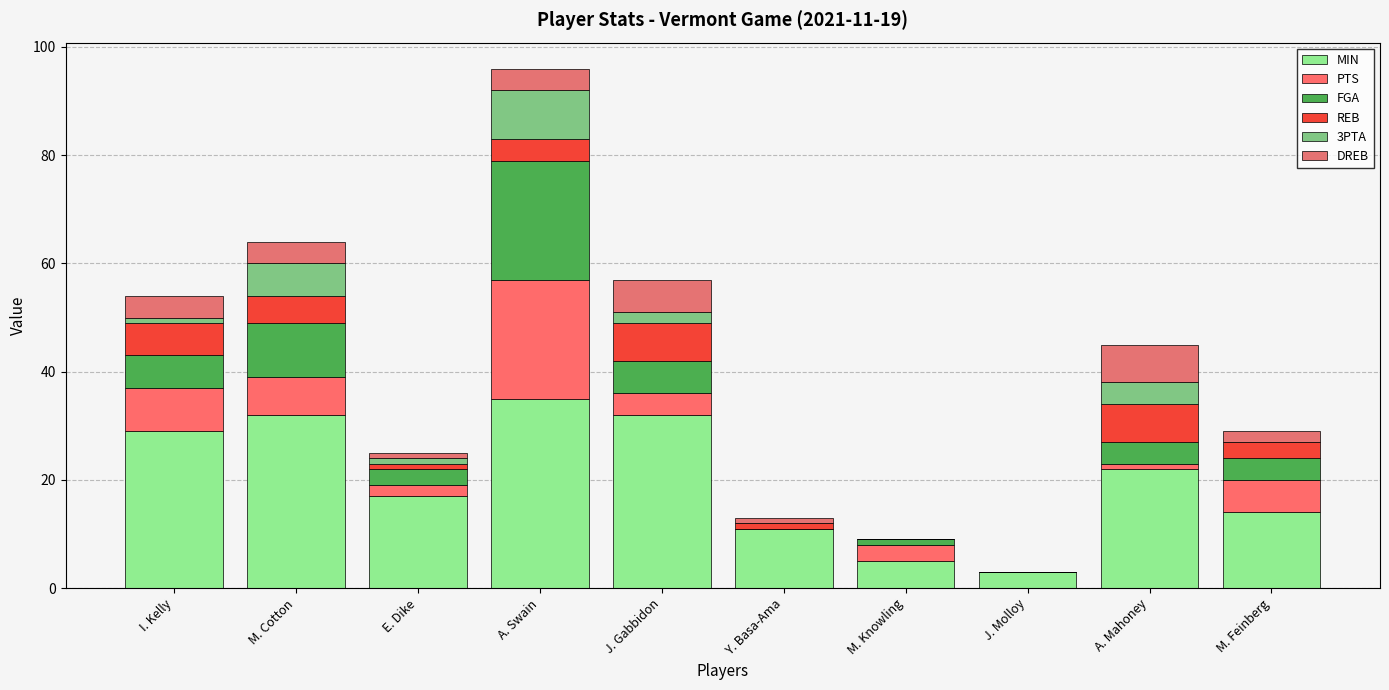

What are all the series names shown in the legend?

MIN, PTS, FGA, REB, 3PTA, DREB